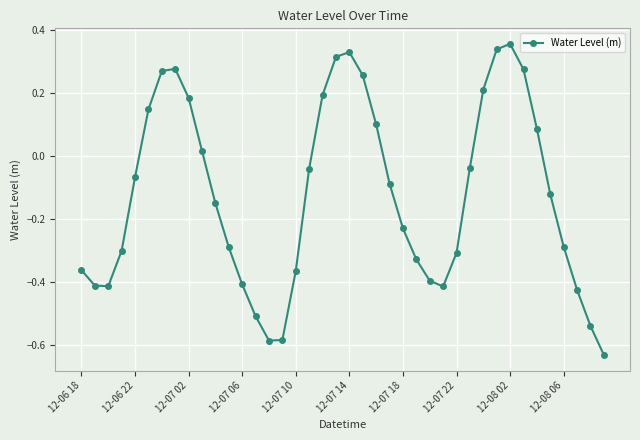

How many points are higher than both their immediate neighbors (excluding endpoints)?

3